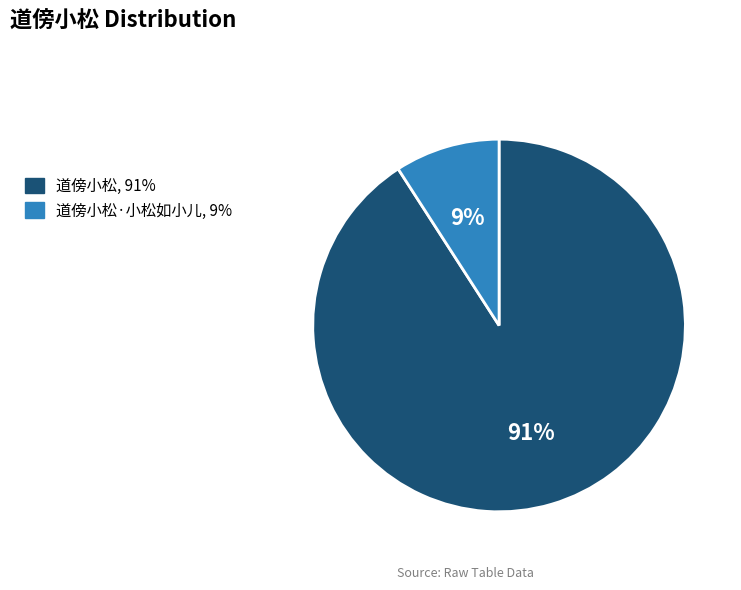

To the nearest percent, what is the average slice percentage?

50%